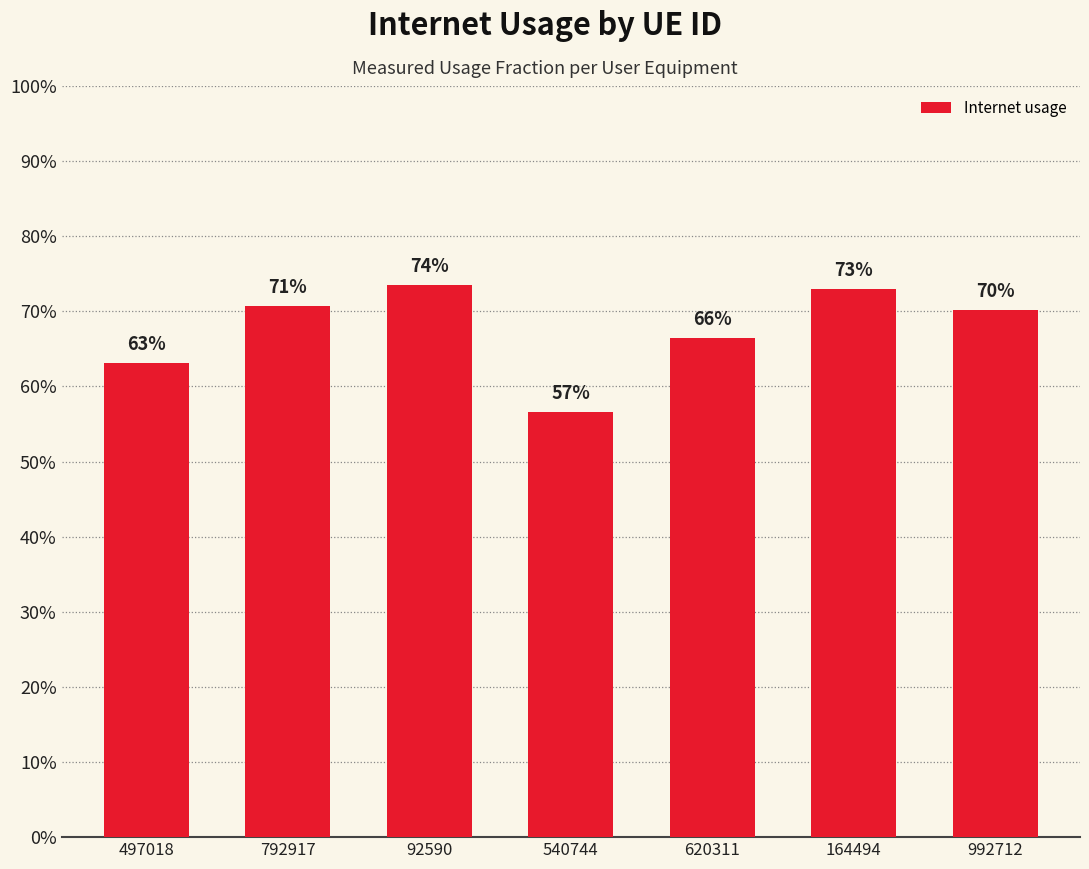

What is the label of the 2nd bar from the right?

164494